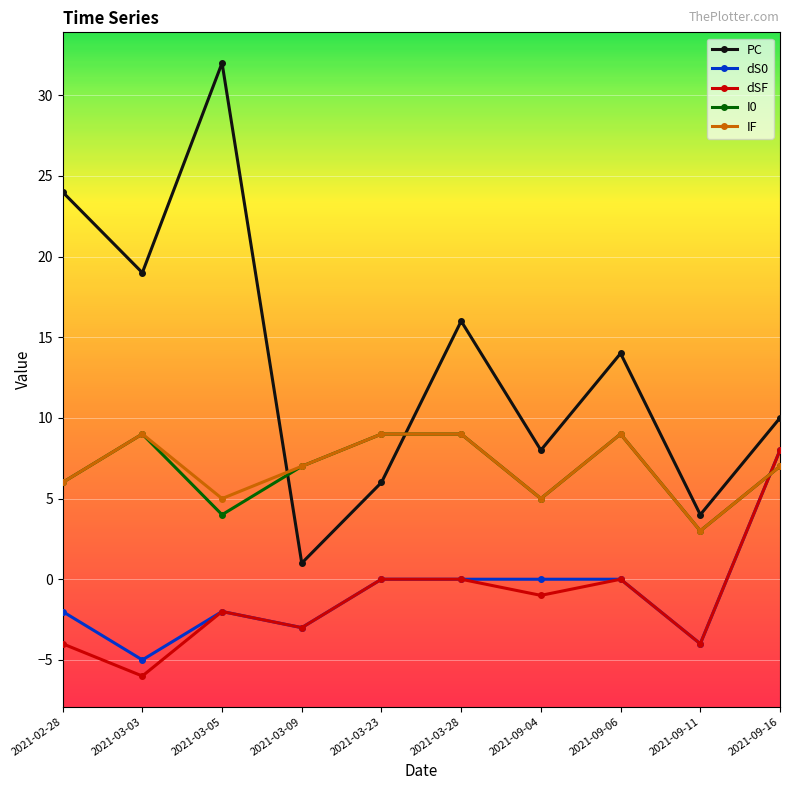

How many lines are shown in the chart?

5